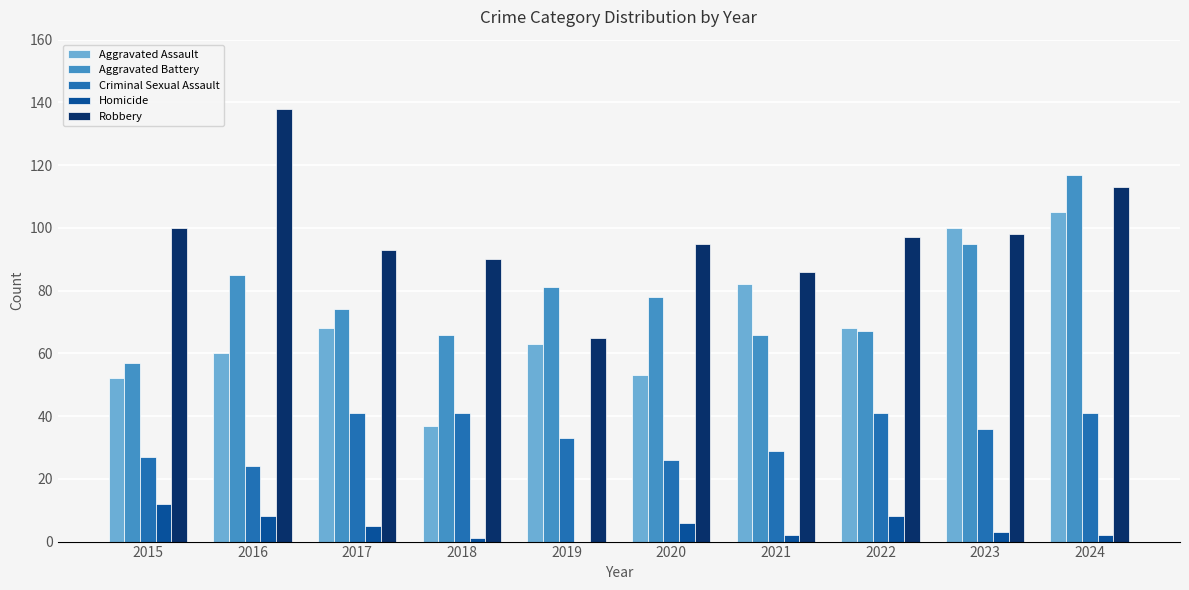

The value of Aggravated Battery at 2015 is 97. True or false?

False